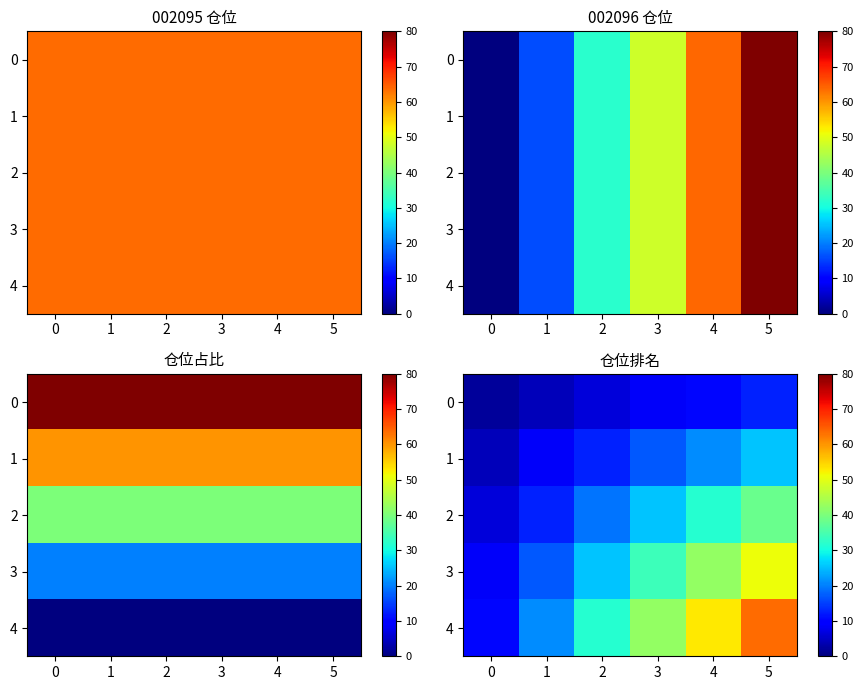

What is the total value across all series at 5?

191.1